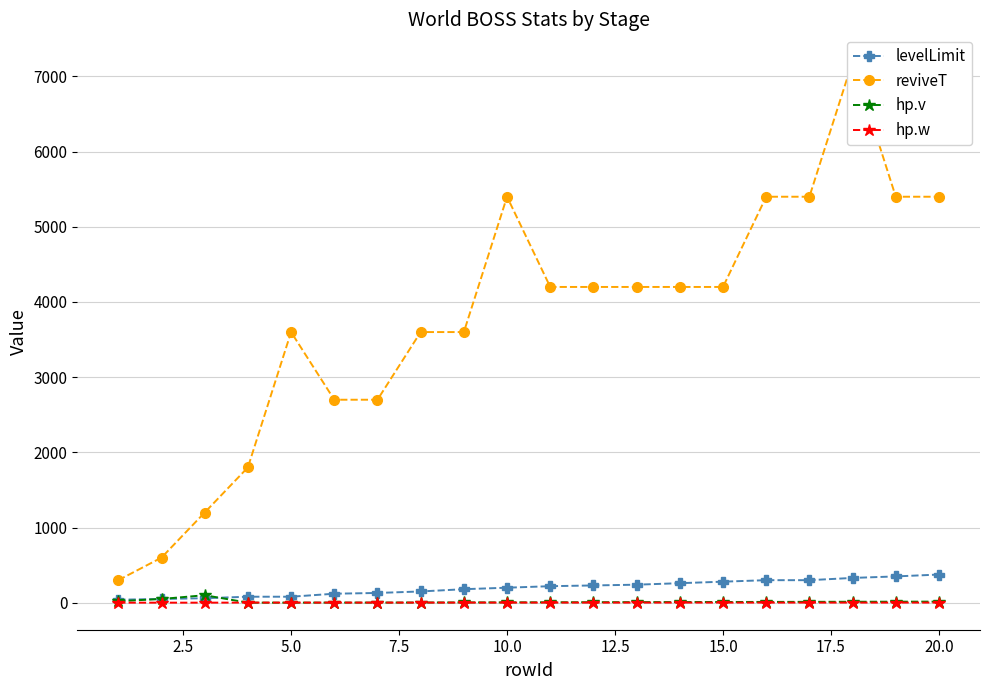

True or false: hp.v has more than 0 points higher than both neighbors.

True